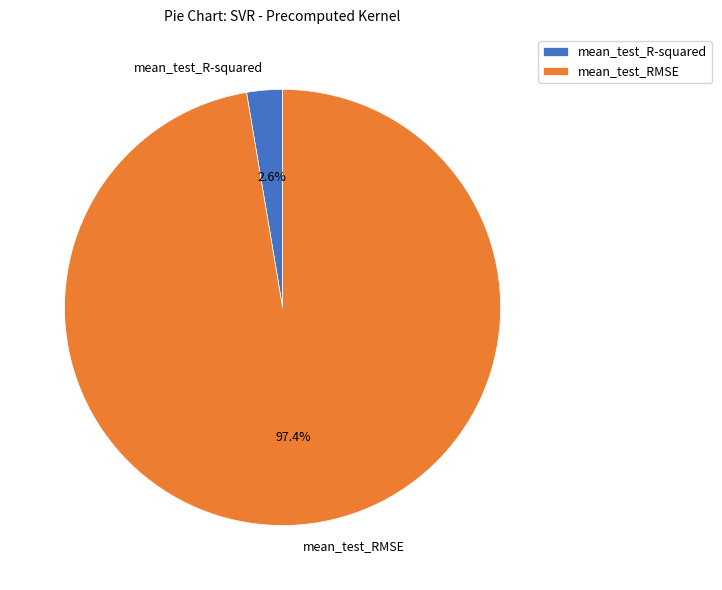

What percentage is the mean_test_R-squared slice, to the nearest percent?

3%